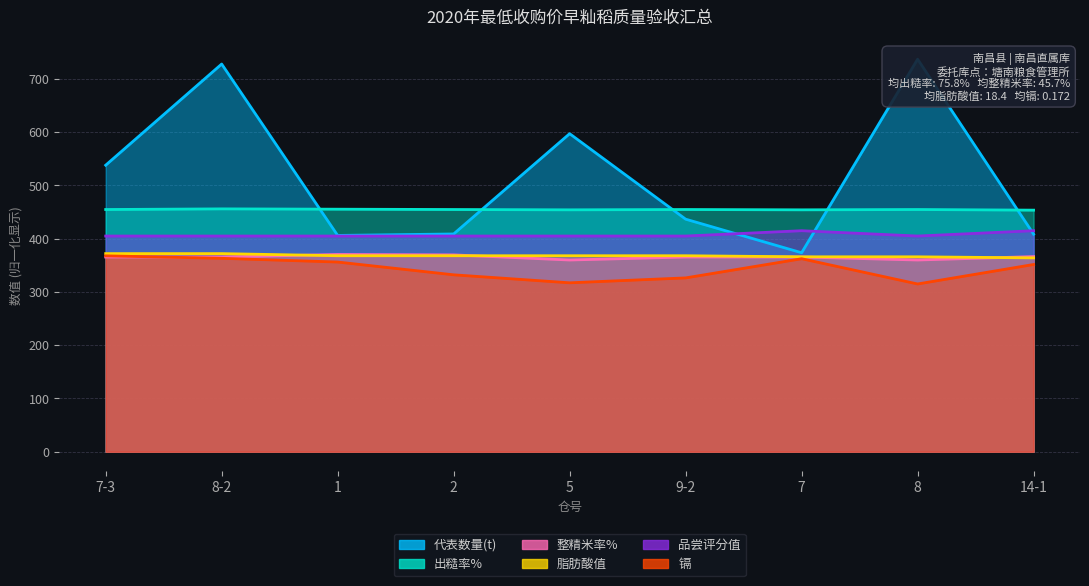

Is it true that 镉 equals 547.9 at 8-2?

False